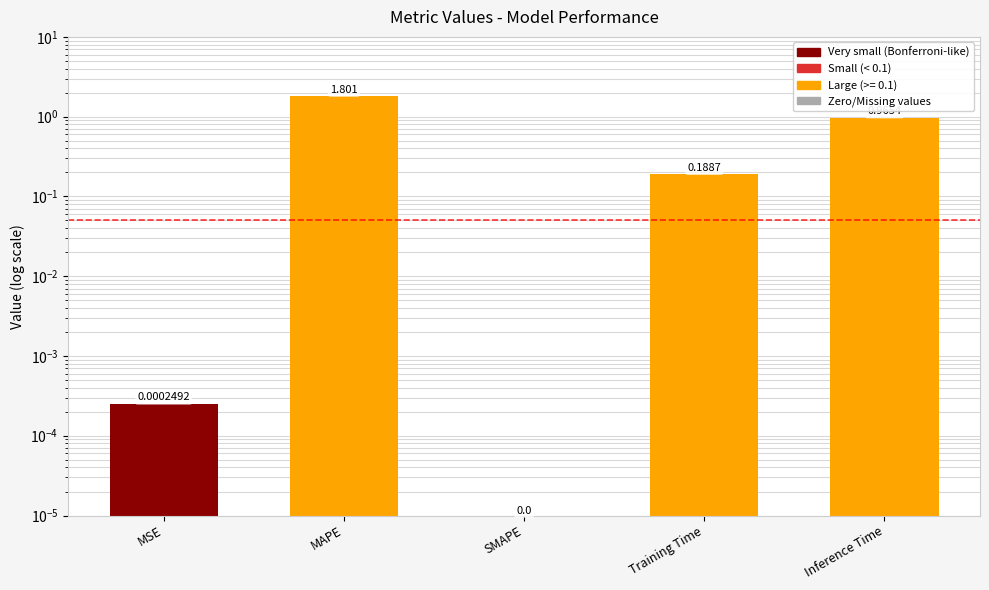

What is the difference between the second highest and minimum values?

1.0